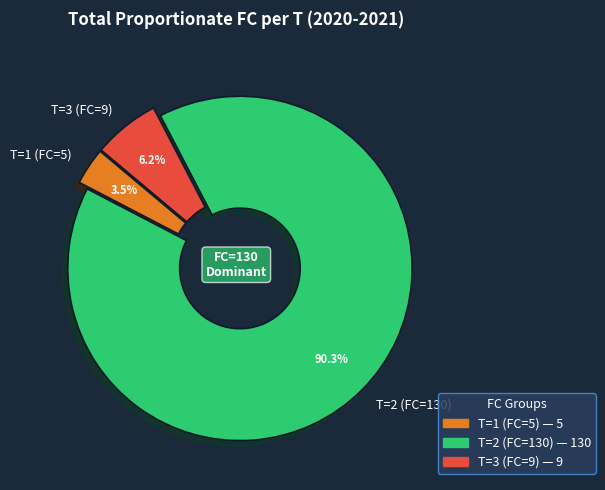

Which has a higher value, T=1 (FC=5) or T=3 (FC=9)?

T=3 (FC=9)